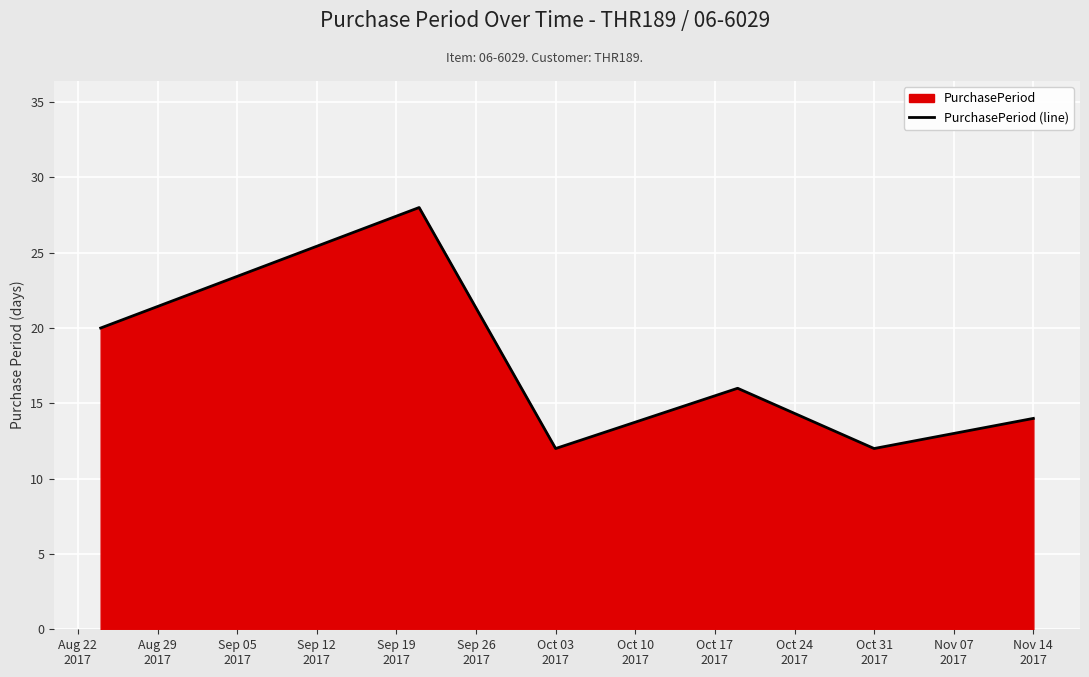

What is the difference between the second highest and minimum values?

8